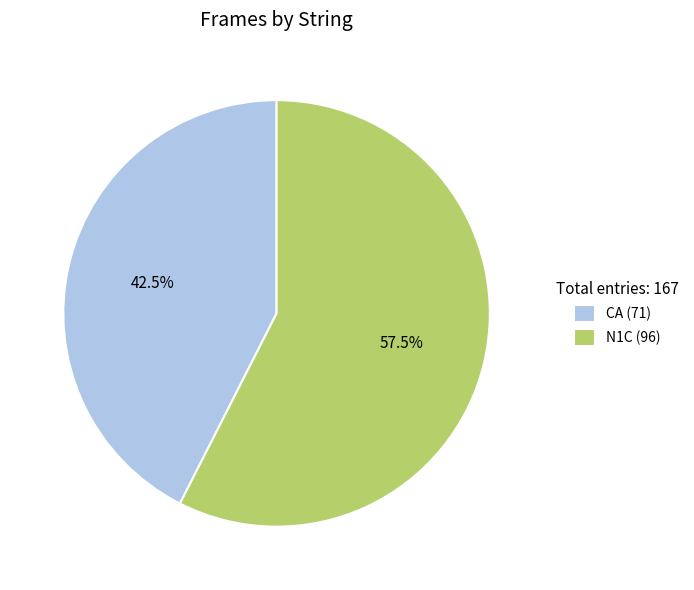

Does N1C represent more than half of the total?

Yes